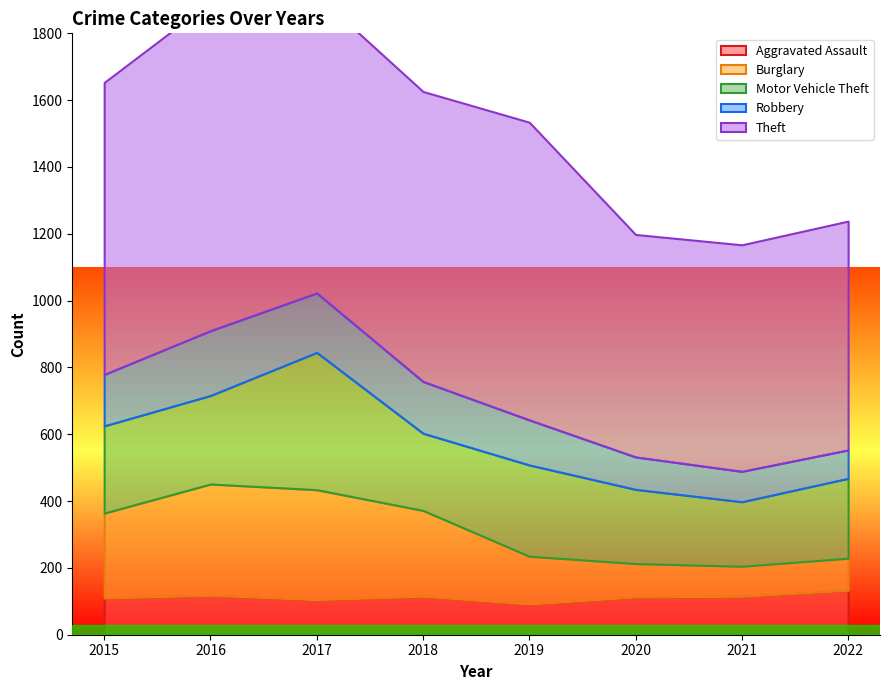

True or false: Motor Vehicle Theft and Theft intersect in this chart.

False